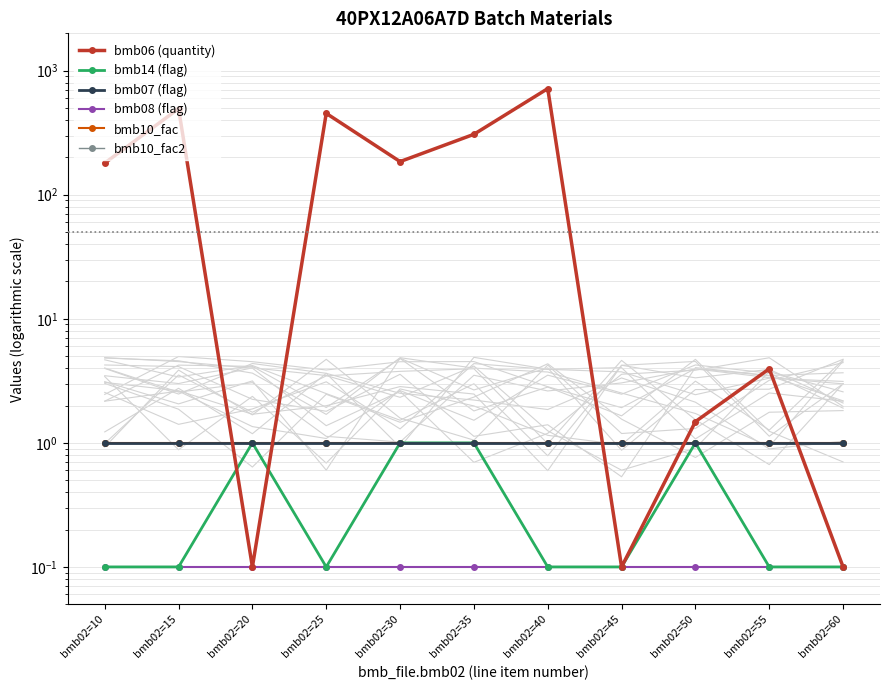

At which category does the chart reach its minimum across all series?

bmb02=20